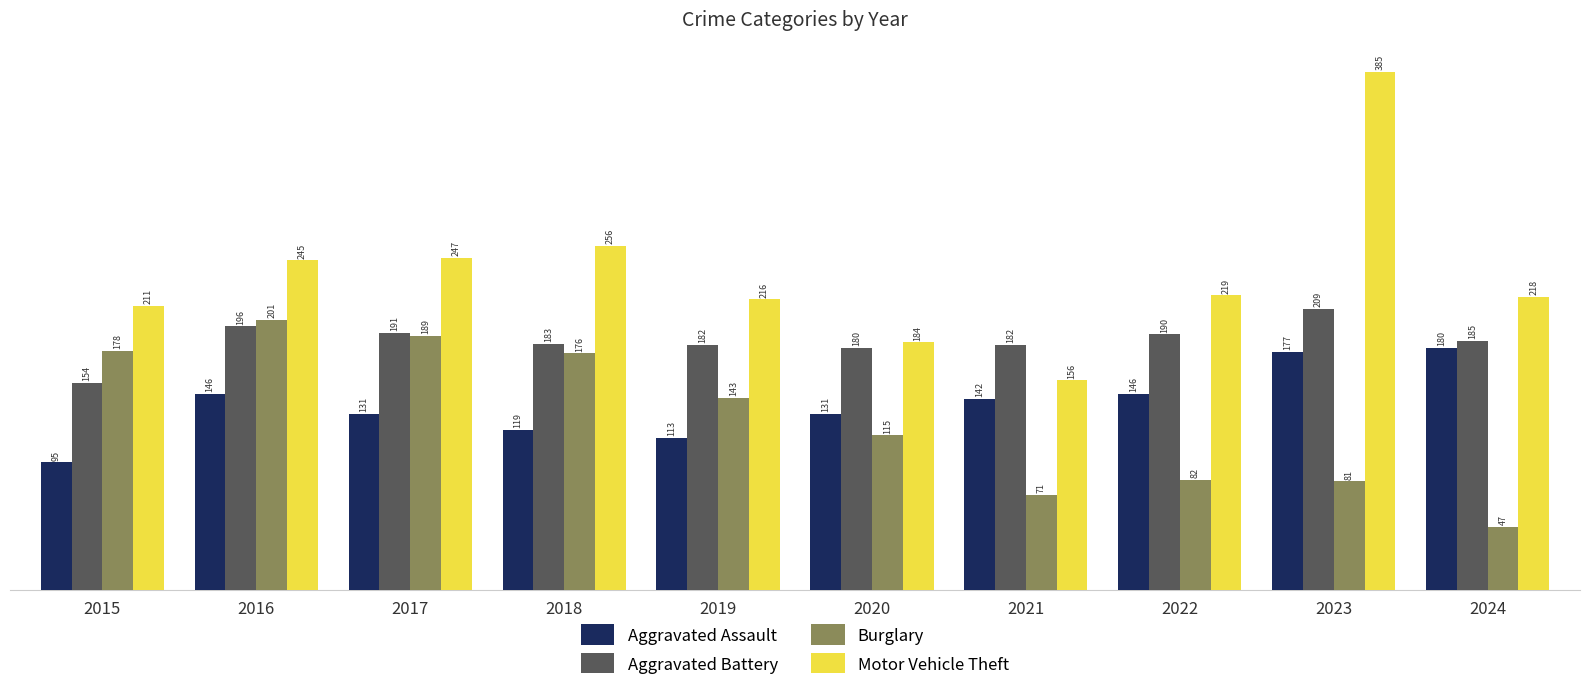

How many groups of bars are there?

10